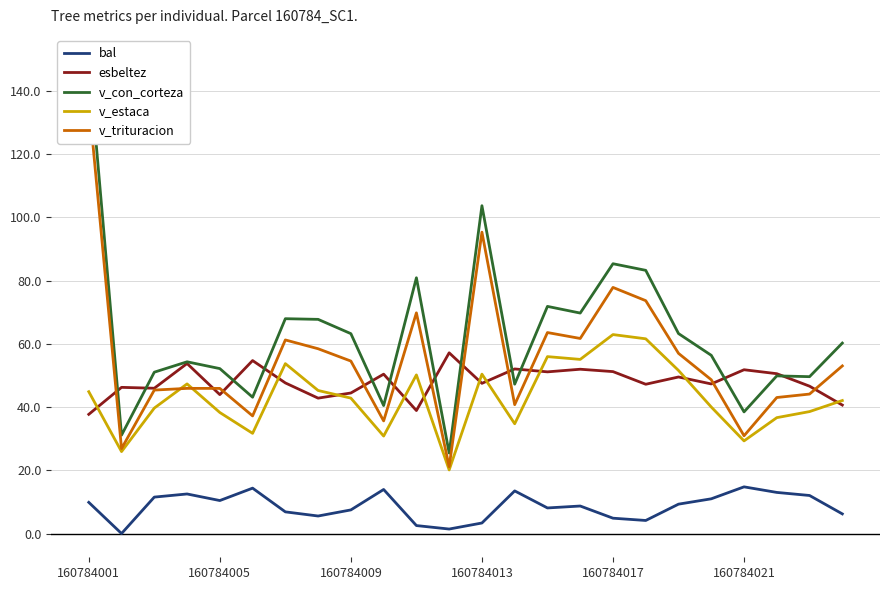

Reading left to right, list all the values displayed in this chart.

bal: 9.9	0.0	11.5	12.5	10.4	14.3	6.8	5.5	7.5	13.9	2.5	1.4	3.3	13.5	8.1	8.7	4.8	4.1	9.3	11.0	14.8	13.0	12.0	6.2
esbeltez: 37.7	46.2	45.9	53.8	43.9	54.7	47.6	42.8	44.4	50.4	38.9	57.1	47.5	52.0	51.1	52.0	51.2	47.2	49.5	47.3	51.8	50.5	46.6	40.6
v_con_corteza: 150.2	31.1	51.0	54.3	52.1	43.1	67.9	67.7	63.2	40.5	80.9	25.4	103.7	47.2	71.8	69.7	85.3	83.2	63.2	56.4	38.5	49.9	49.6	60.2
v_estaca: 44.9	25.9	39.7	47.3	38.3	31.7	53.7	45.2	42.8	30.8	50.2	20.1	50.4	34.7	55.9	55.1	62.9	61.6	51.6	40.0	29.3	36.6	38.6	42.1
v_trituracion: 137.0	26.9	45.4	45.9	45.9	37.2	61.2	58.4	54.5	35.6	69.8	21.1	95.3	40.8	63.5	61.7	77.8	73.6	57.0	48.6	30.9	43.0	44.1	53.0